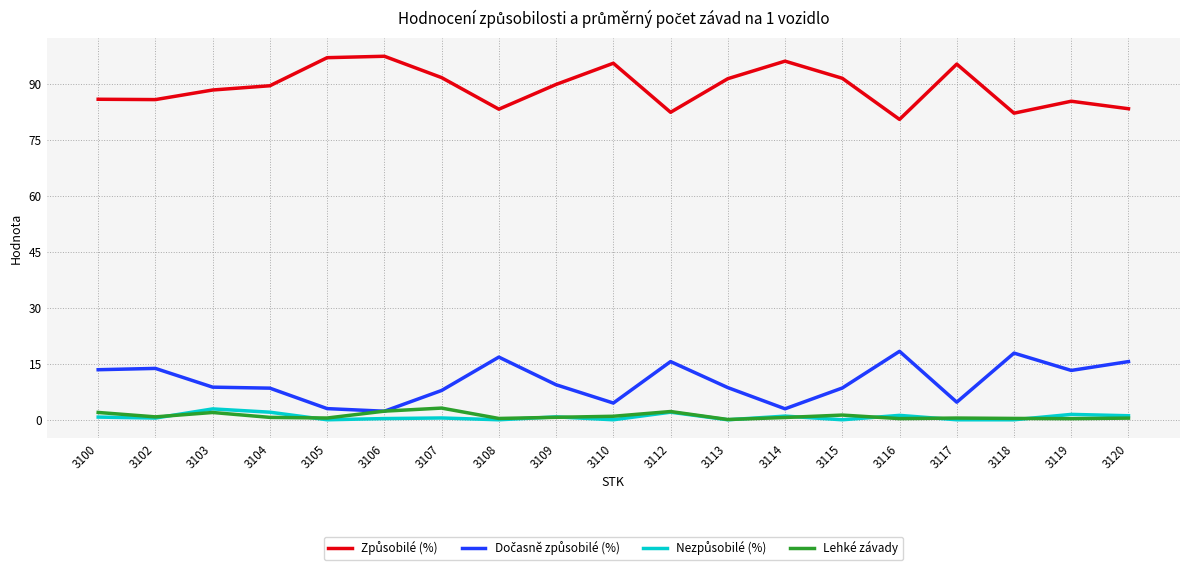

Which series has the largest range (max minus min)?

Způsobilé (%)